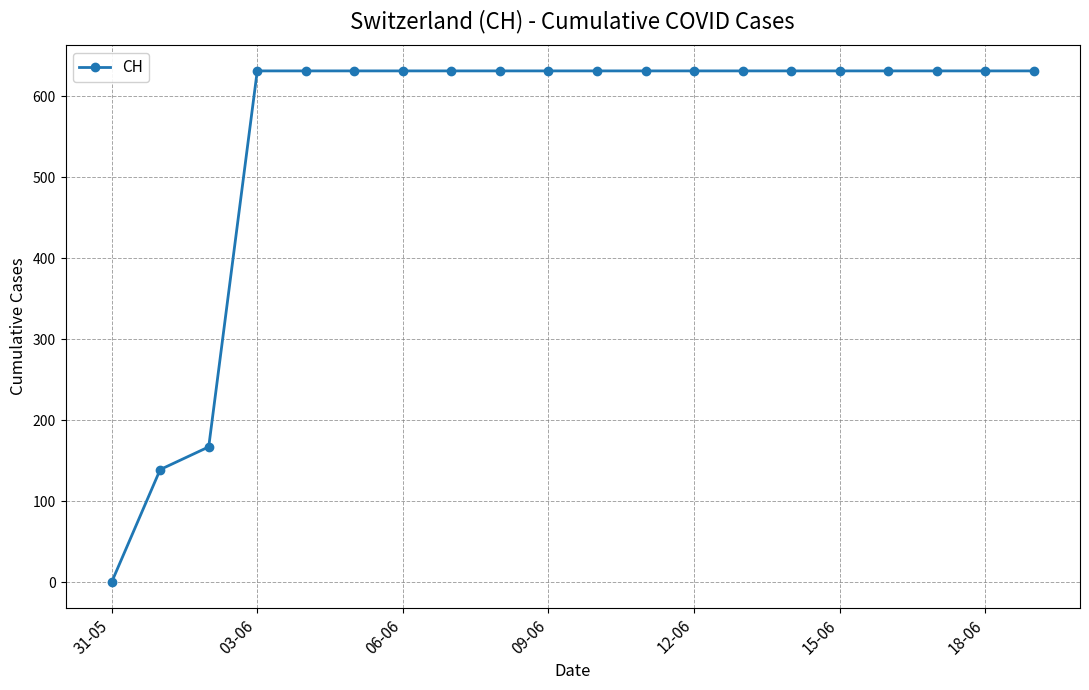

What is the difference between the second highest and minimum values?

631